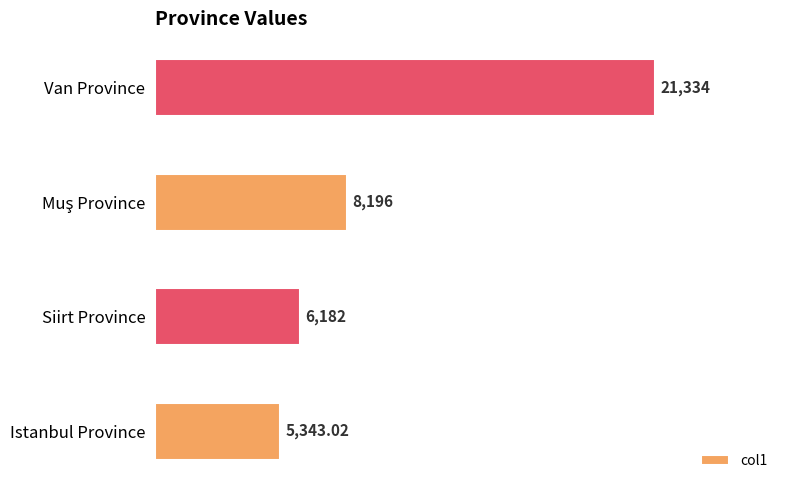

How many values are below 8196?

2